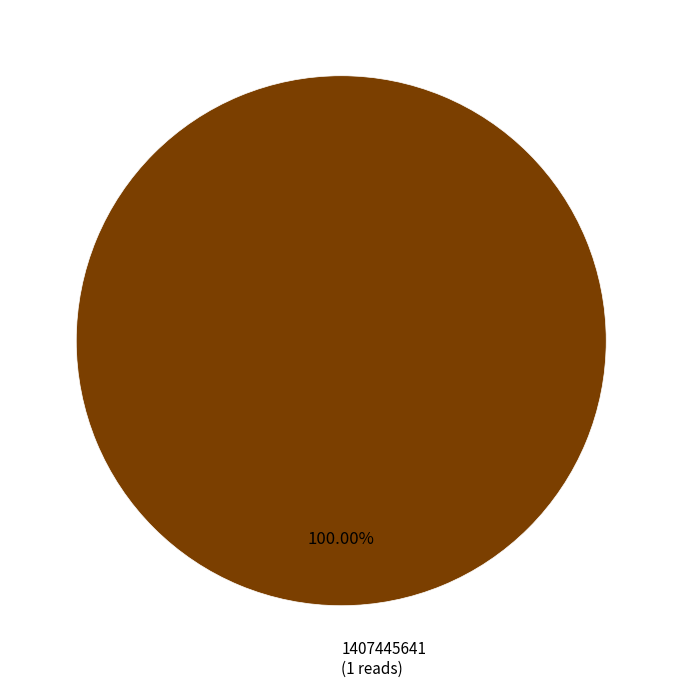

Count the number of slices in the pie.

1